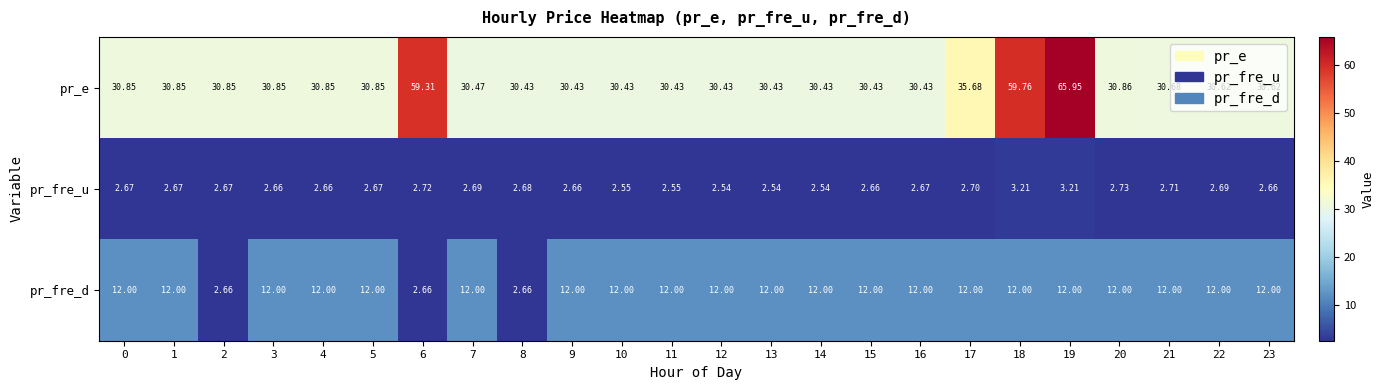

Count the number of data series in this chart.

3